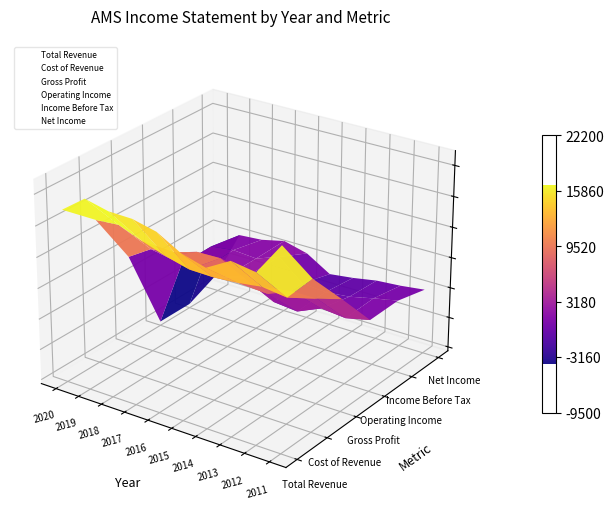

What is the difference between the Gross Profit values at 2015 and 2018?

800